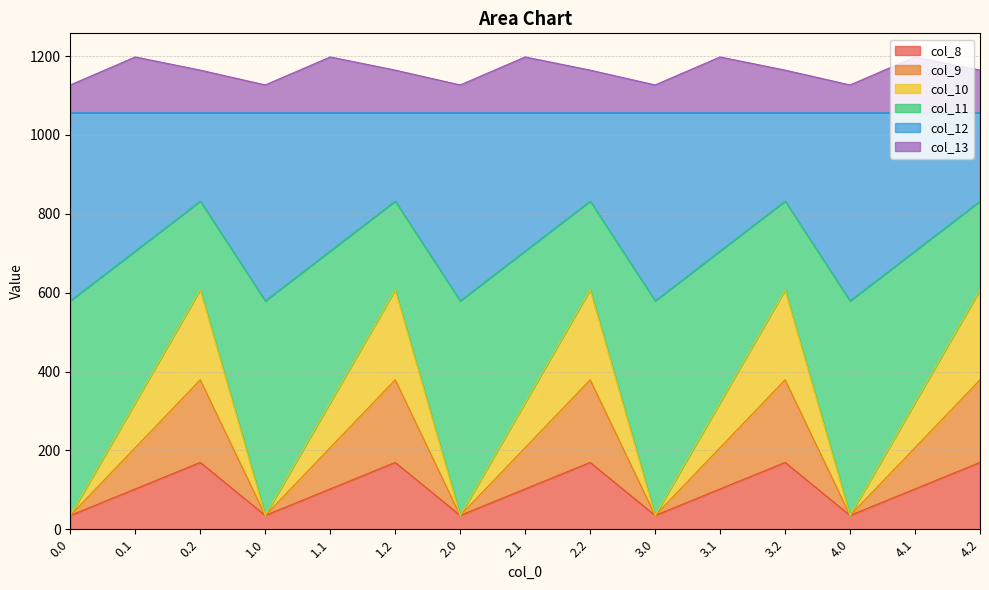

What is the total value across all series at 2.2?

1164.4